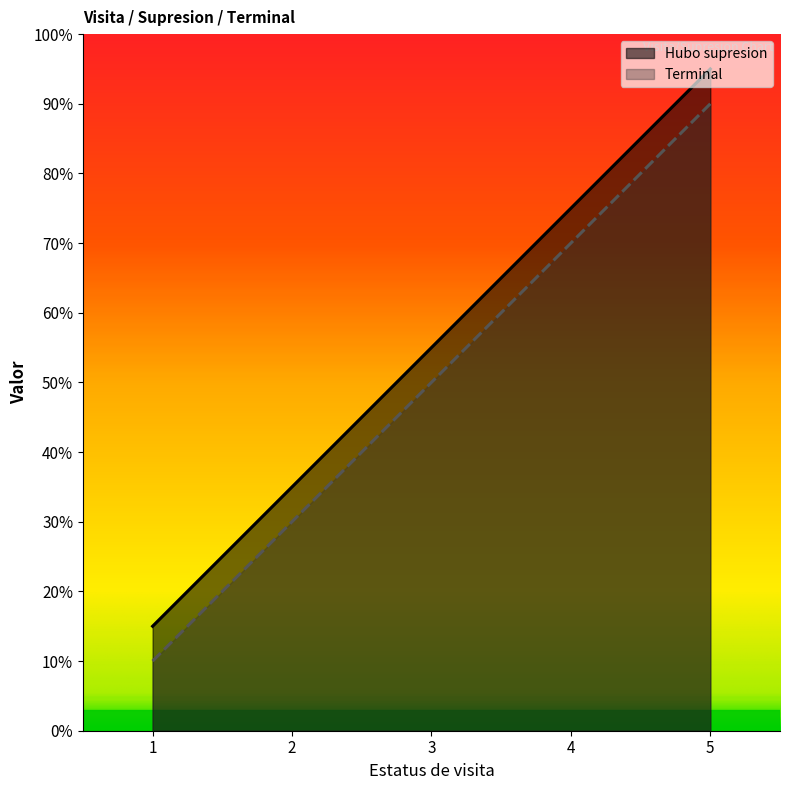

The value of Hubo supresion at 2 is 22. True or false?

False